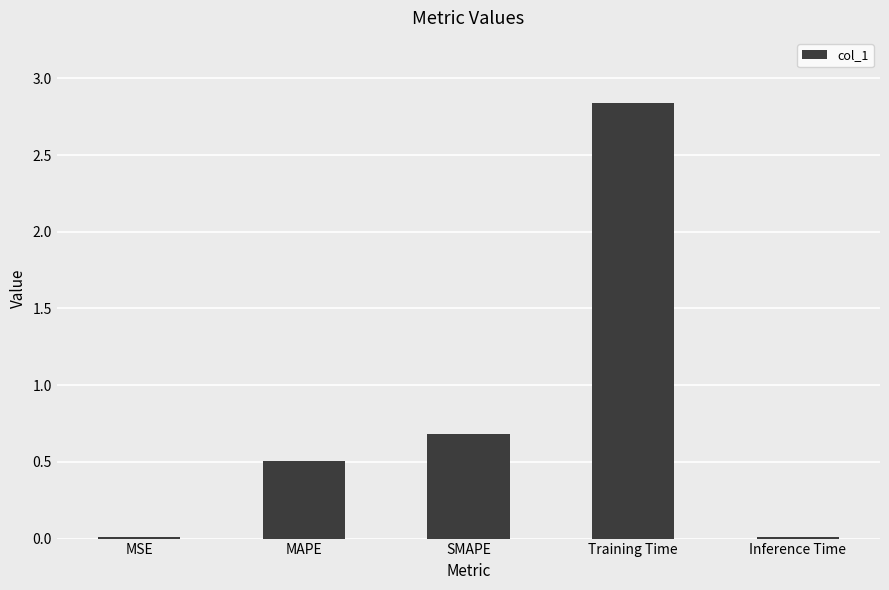

At which category does the chart reach its peak across all series?

Training Time